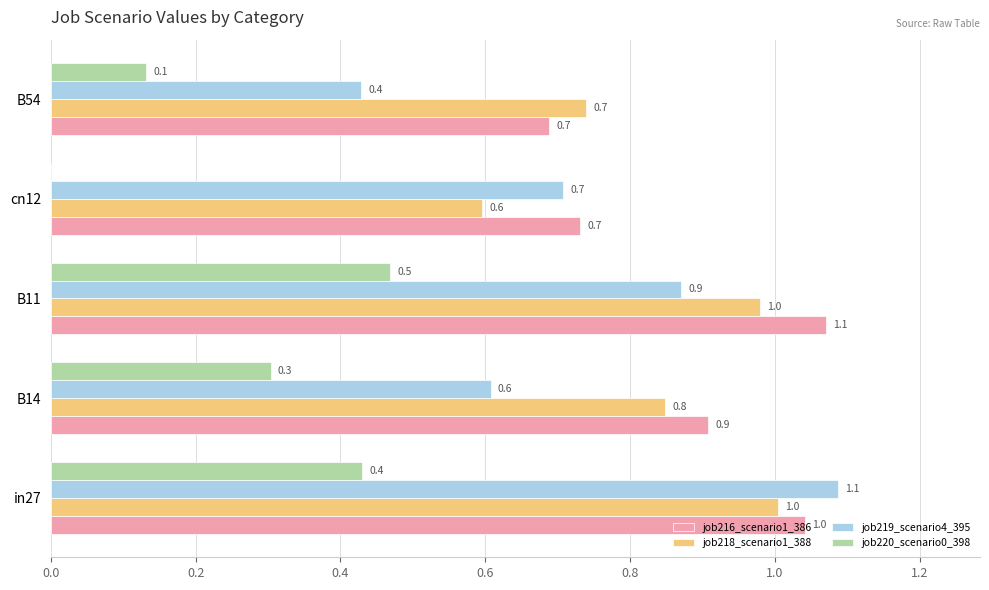

True or false: job216_scenario1_386 has a value of 0.3 at B11.

False